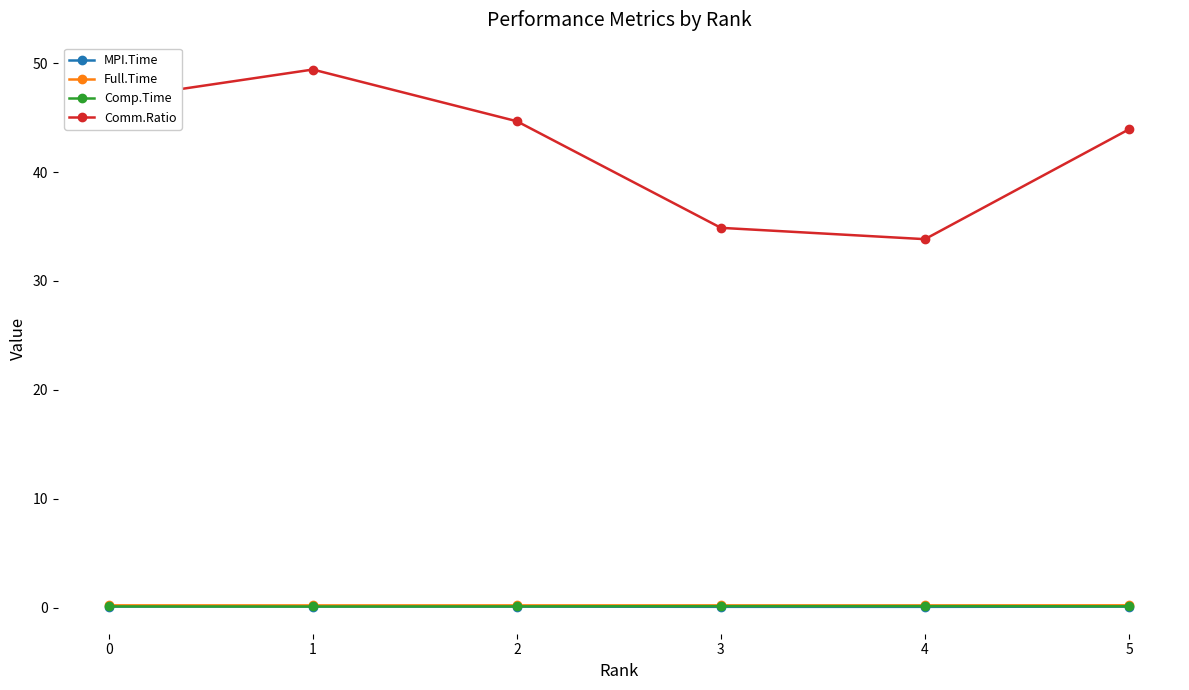

True or false: Comm.Ratio and Comp.Time intersect in this chart.

False